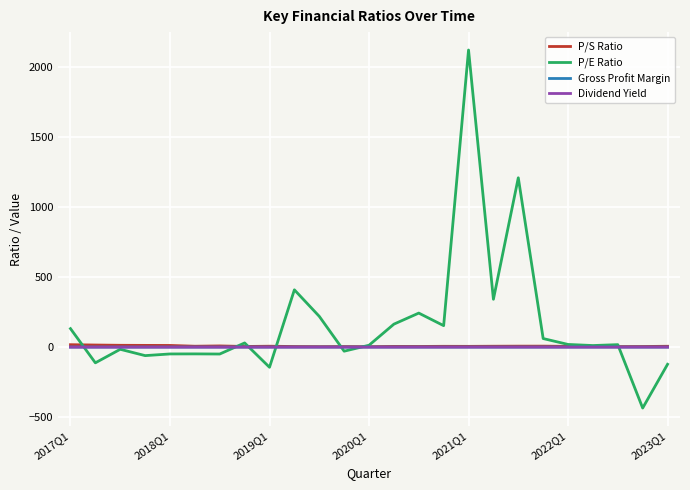

Which series has the largest total across all categories?

P/E Ratio